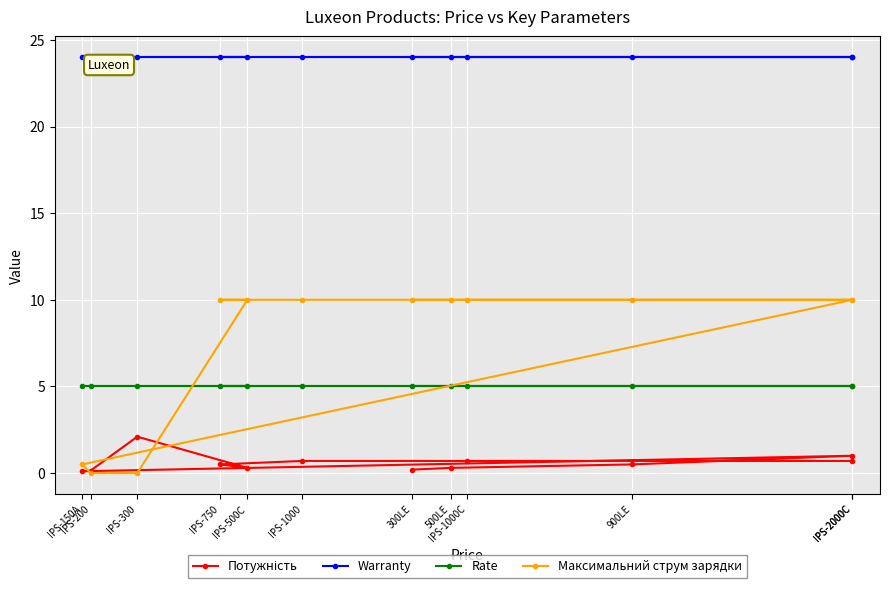

What is the average value of the Потужність series?

0.6